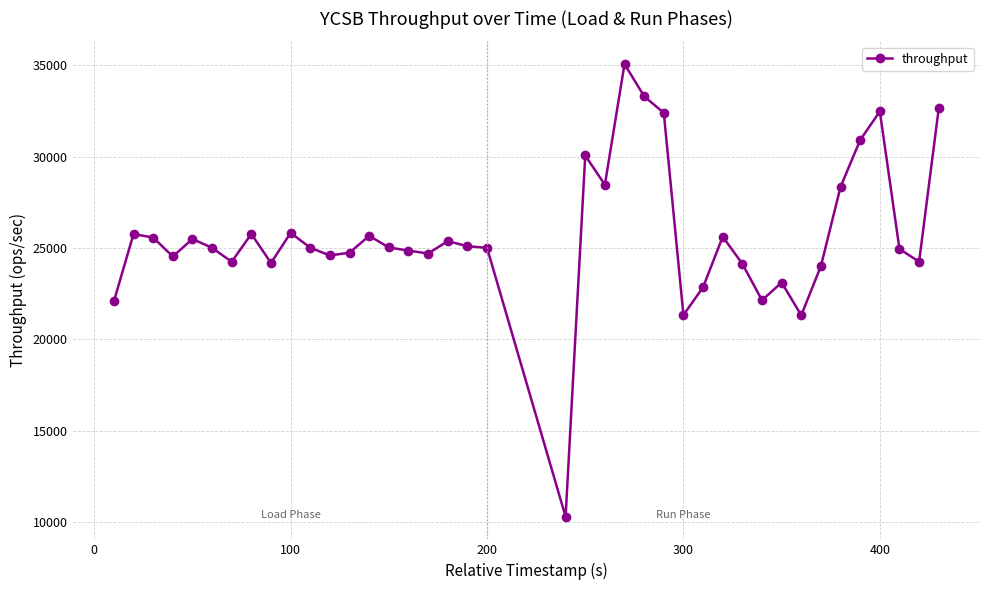

What is the difference between the maximum and minimum values?

24787.2